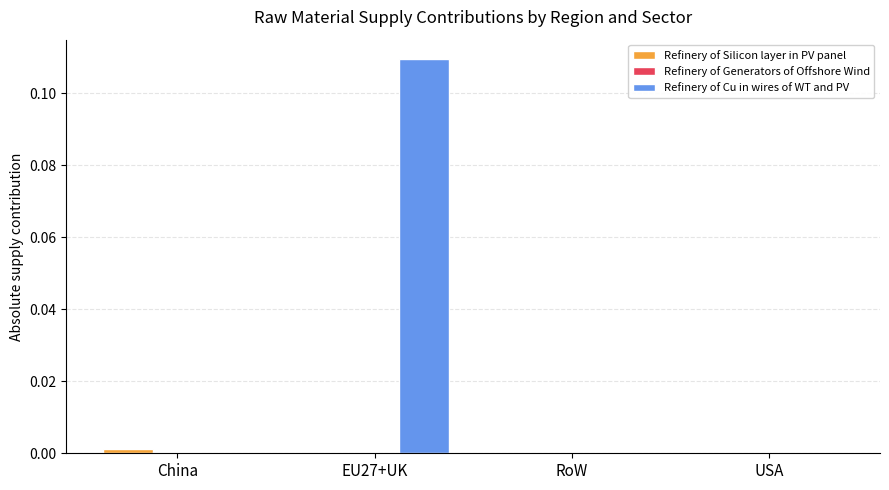

At which category does the chart reach its peak across all series?

EU27+UK